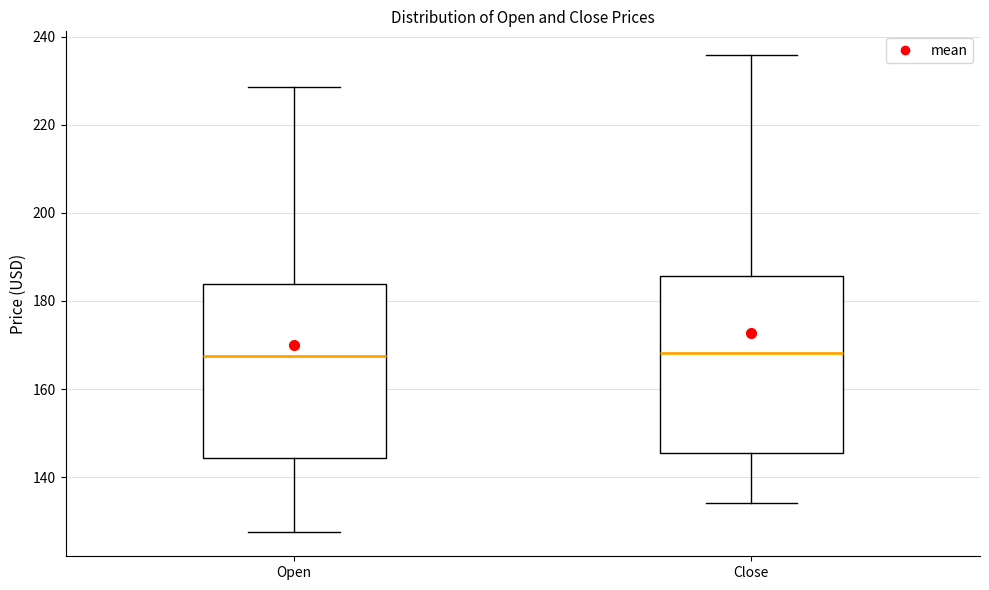

Reading left to right, read every box against the y-axis: the position of its median line, the range the box covers, and the ends of its whiskers. The values are not printed on the chart, so give them approximately, as read against the axis.

Open: median 168, box 144 to 184, whiskers 128 to 228
Close: median 168, box 146 to 186, whiskers 134 to 236